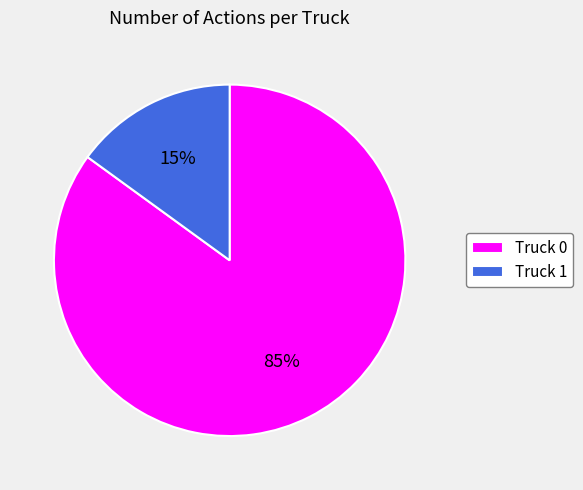

Do Truck 0 and Truck 1 together represent more than half of the pie?

Yes